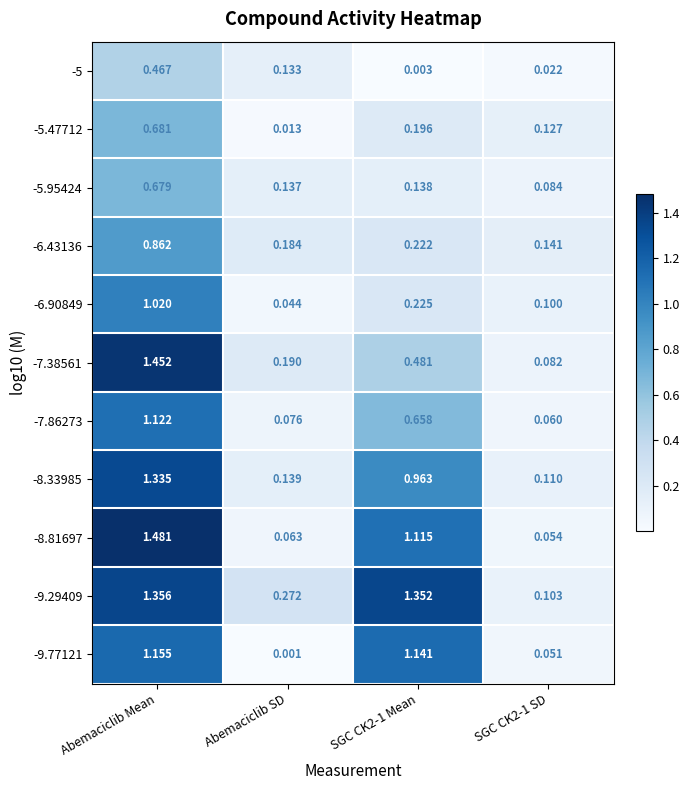

At which label does -9.77121 first exceed 1?

Abemaciclib Mean